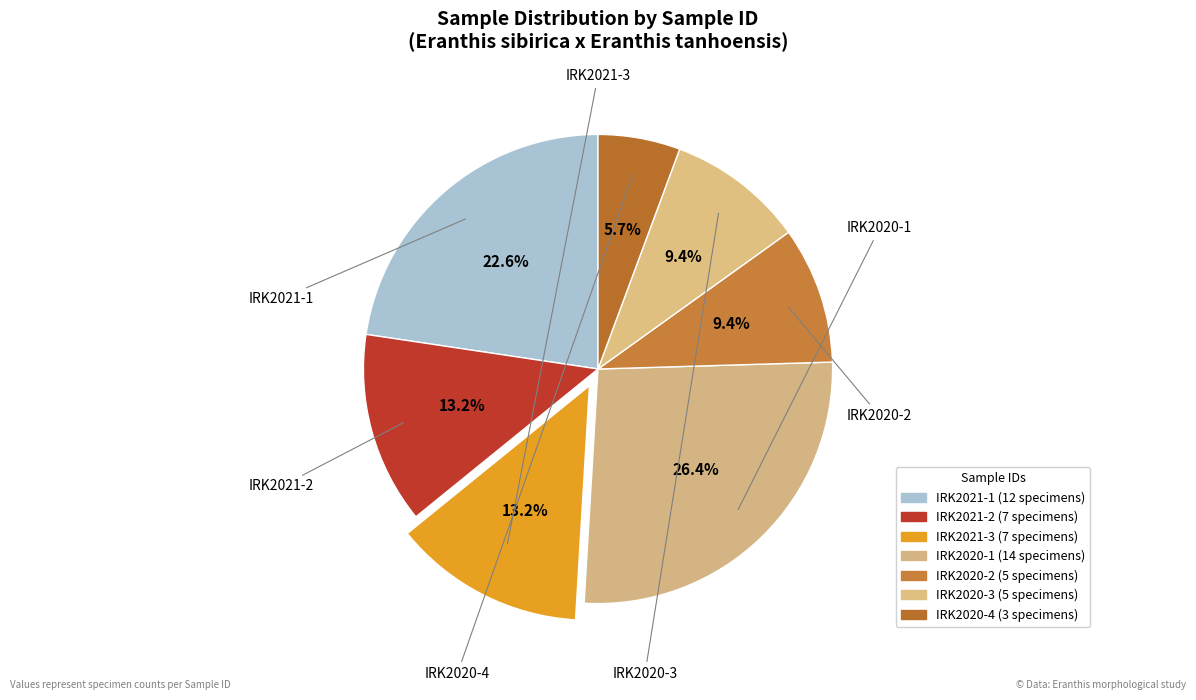

To the nearest percent, what is the difference between the largest and smallest slice percentages?

21%